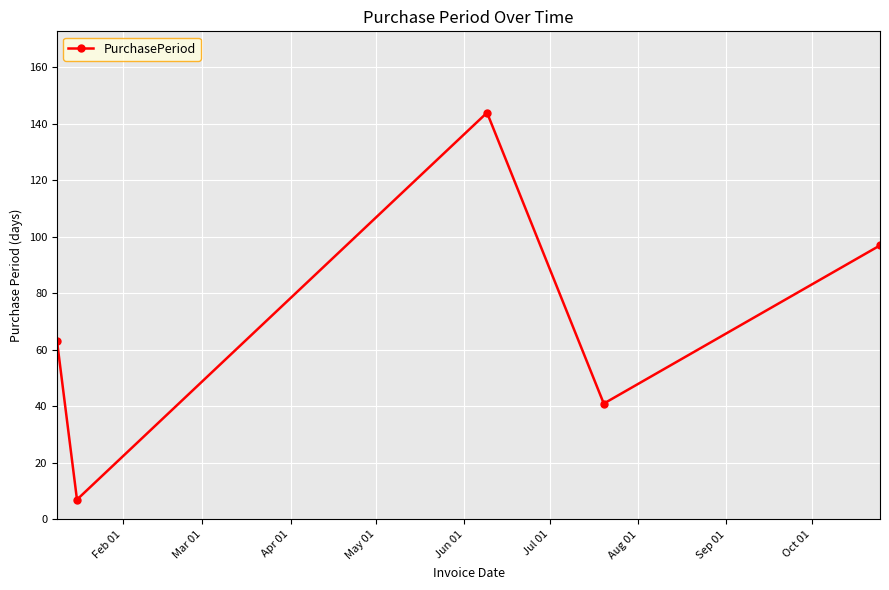

What is the smallest value displayed?

7